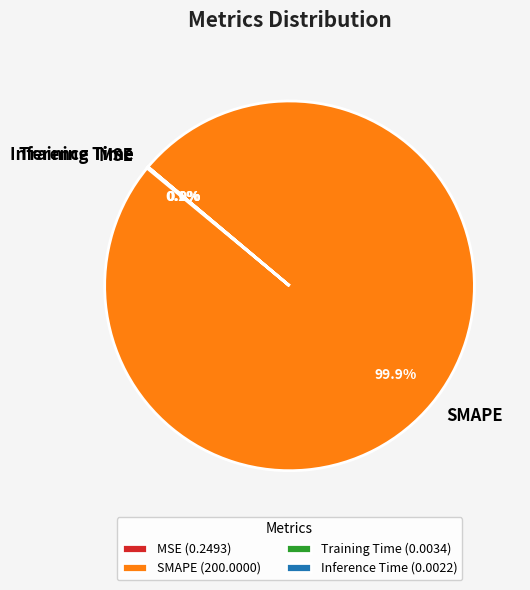

Is there a majority slice in this chart?

Yes